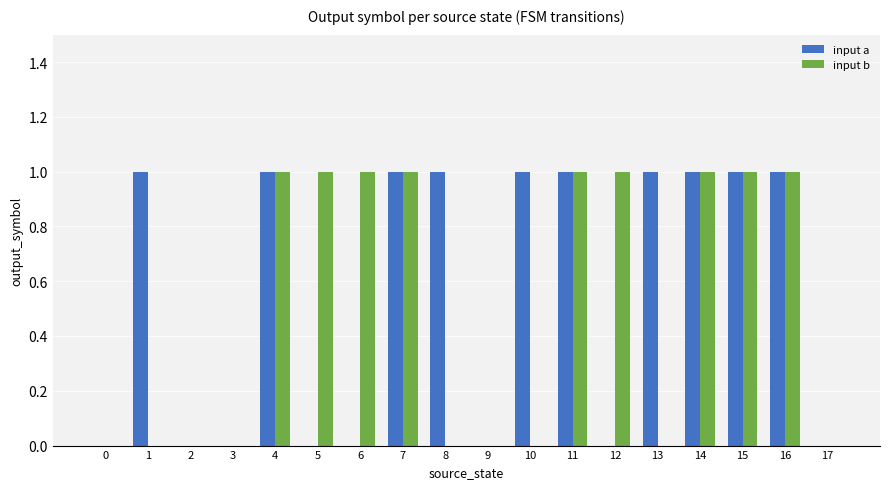

Is it true that input b equals 1 at 5?

True